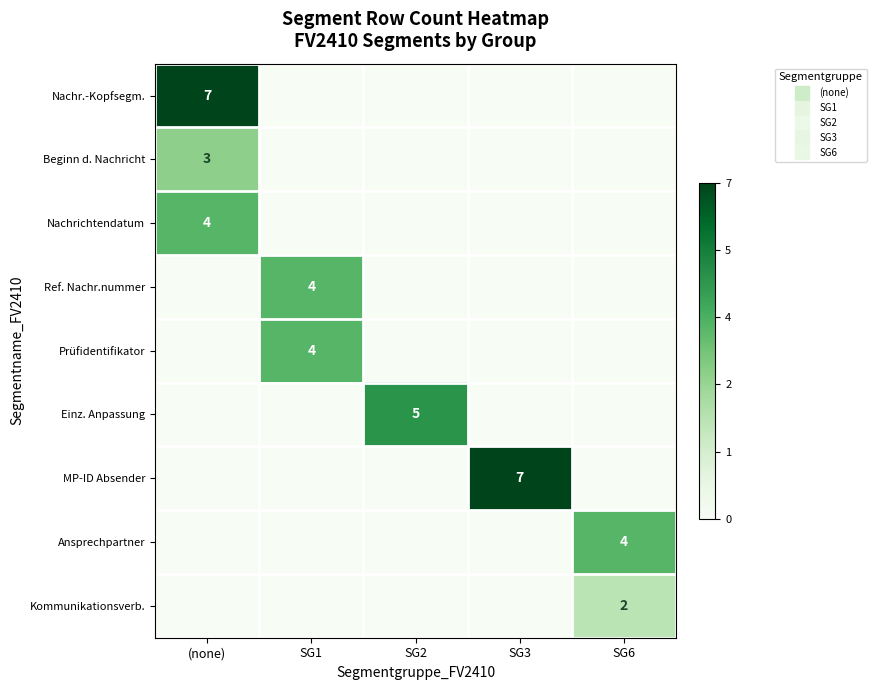

Rank the series at SG2 from lowest to highest value.

Nachr.-Kopfsegm., Beginn d. Nachricht, Nachrichtendatum, Ref. Nachr.nummer, Prüfidentifikator, MP-ID Absender, Ansprechpartner, Kommunikationsverb., Einz. Anpassung